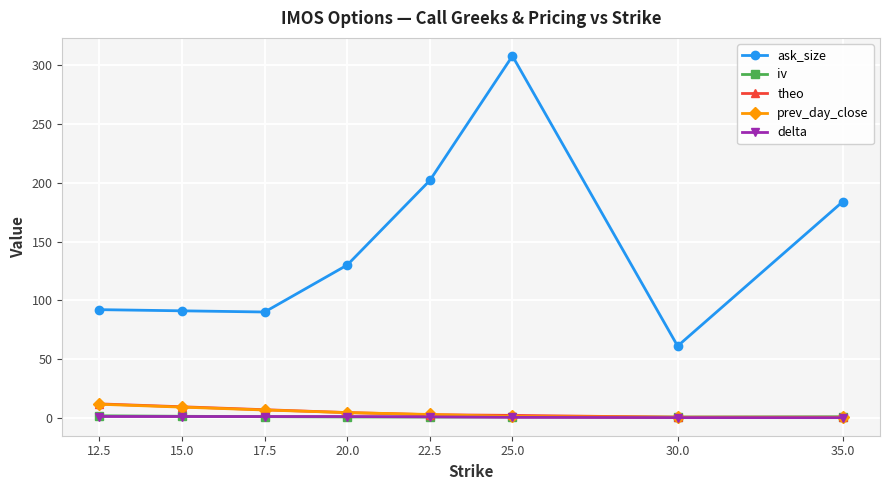

Does the chart have visible grid lines?

Yes